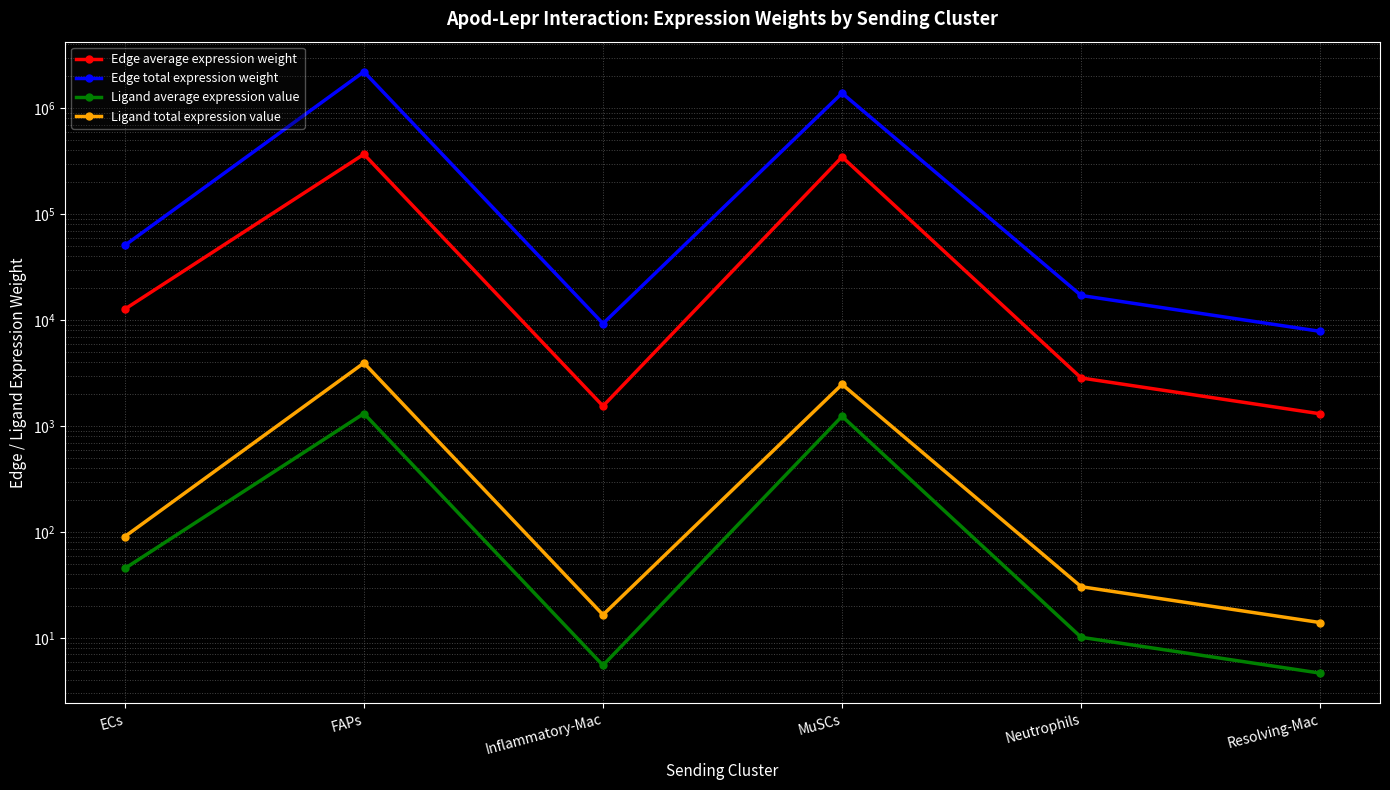

True or false: Ligand total expression value and Edge total expression weight cross at least once.

False